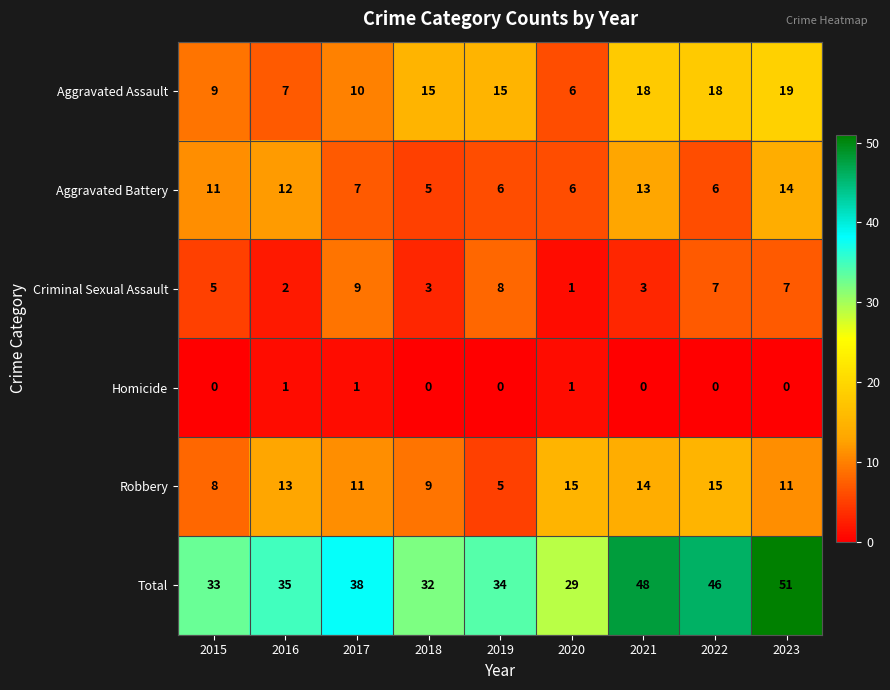

Rank the series at 2023 from lowest to highest value.

Homicide, Criminal Sexual Assault, Robbery, Aggravated Battery, Aggravated Assault, Total